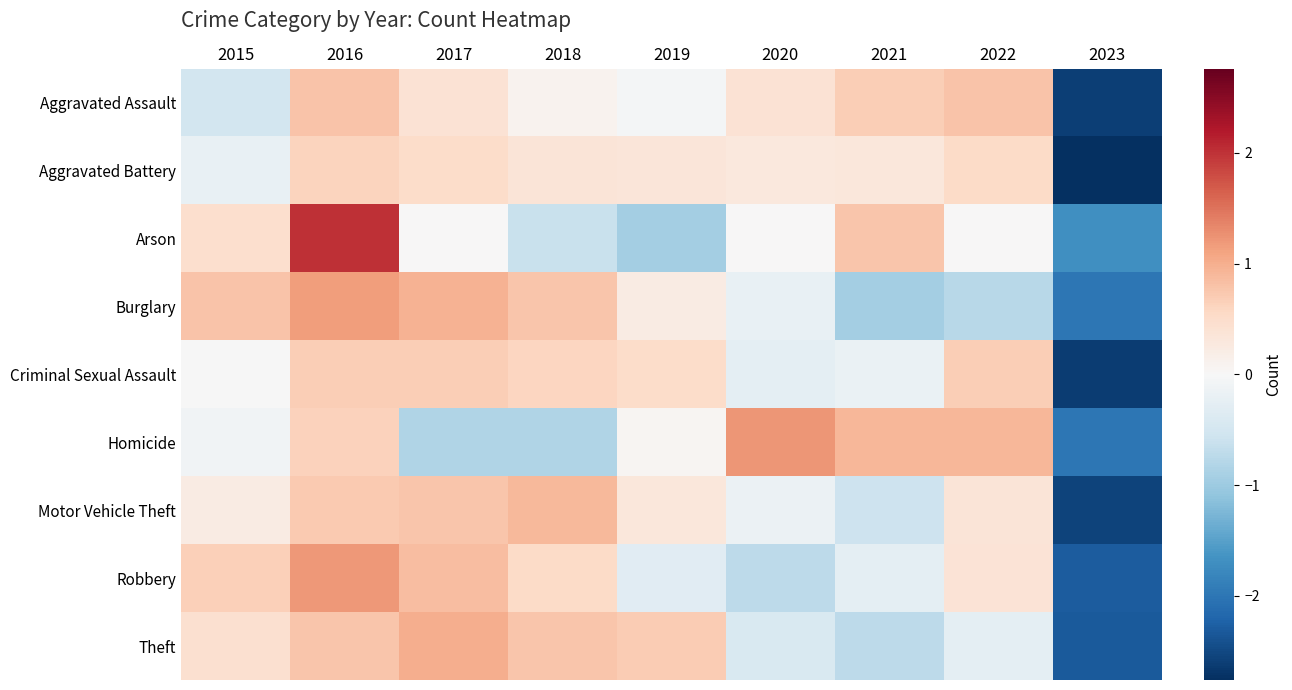

Reading left to right, transcribe all the data shown in this chart.

Aggravated Assault: 2015=-0.5	2016=0.8	2017=0.4	2018=0.1	2019=-0.1	2020=0.4	2021=0.7	2022=0.8	2023=-2.6
Aggravated Battery: 2015=-0.2	2016=0.6	2017=0.5	2018=0.4	2019=0.3	2020=0.3	2021=0.3	2022=0.5	2023=-2.8
Arson: 2015=0.5	2016=2.0	2017=0.0	2018=-0.6	2019=-0.9	2020=0.0	2021=0.8	2022=0.0	2023=-1.7
Burglary: 2015=0.8	2016=1.2	2017=1.0	2018=0.8	2019=0.2	2020=-0.2	2021=-0.9	2022=-0.8	2023=-2.0
Criminal Sexual Assault: 2015=-0.0	2016=0.7	2017=0.7	2018=0.6	2019=0.5	2020=-0.3	2021=-0.2	2022=0.7	2023=-2.6
Homicide: 2015=-0.1	2016=0.6	2017=-0.8	2018=-0.8	2019=0.0	2020=1.2	2021=0.9	2022=0.9	2023=-2.0
Motor Vehicle Theft: 2015=0.2	2016=0.7	2017=0.8	2018=0.9	2019=0.3	2020=-0.2	2021=-0.6	2022=0.4	2023=-2.5
Robbery: 2015=0.7	2016=1.2	2017=0.8	2018=0.5	2019=-0.3	2020=-0.7	2021=-0.3	2022=0.4	2023=-2.3
Theft: 2015=0.5	2016=0.8	2017=1.0	2018=0.8	2019=0.7	2020=-0.4	2021=-0.7	2022=-0.3	2023=-2.3